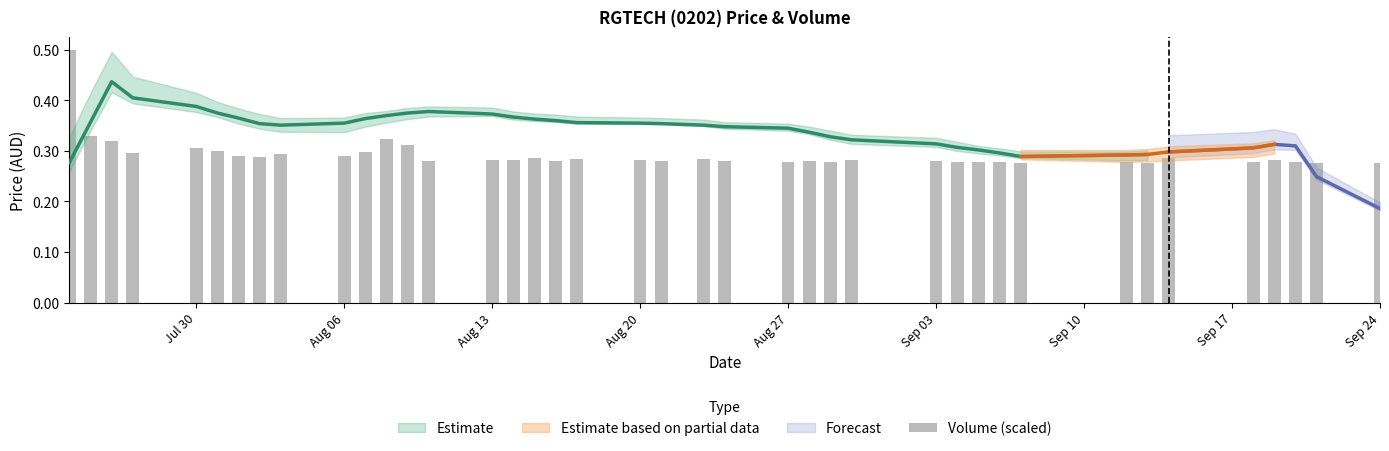

What is the maximum value shown in the chart?

0.5